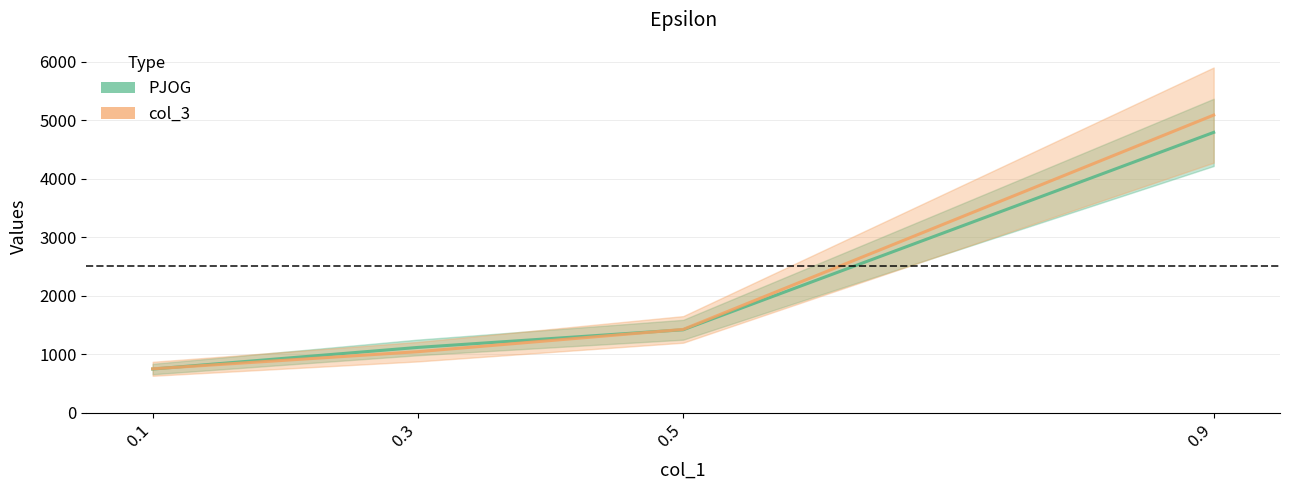

Which has a higher value, 0.5 or 0.1?

0.5